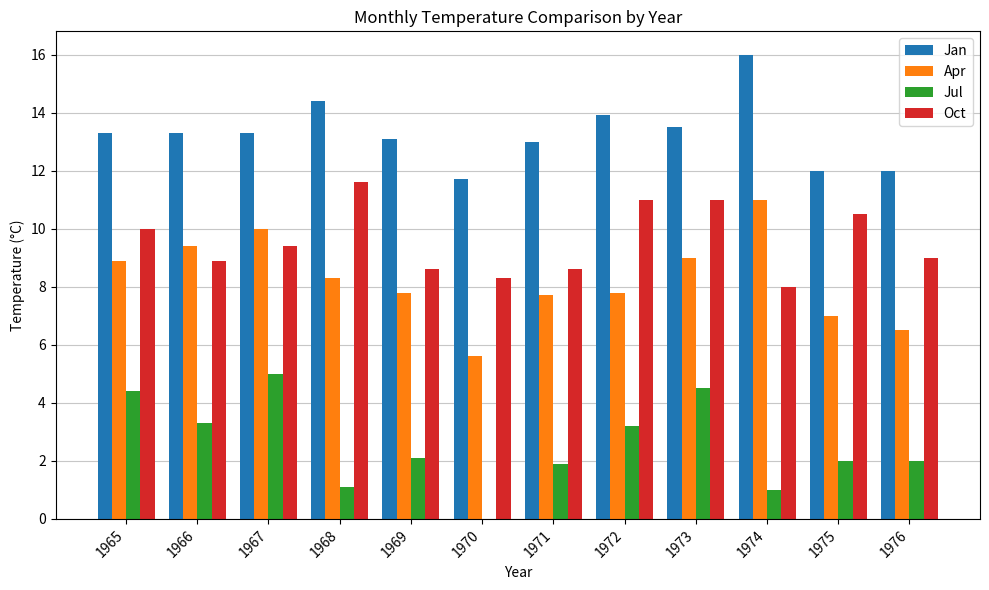

What value does the Apr series have at 1971?

7.7